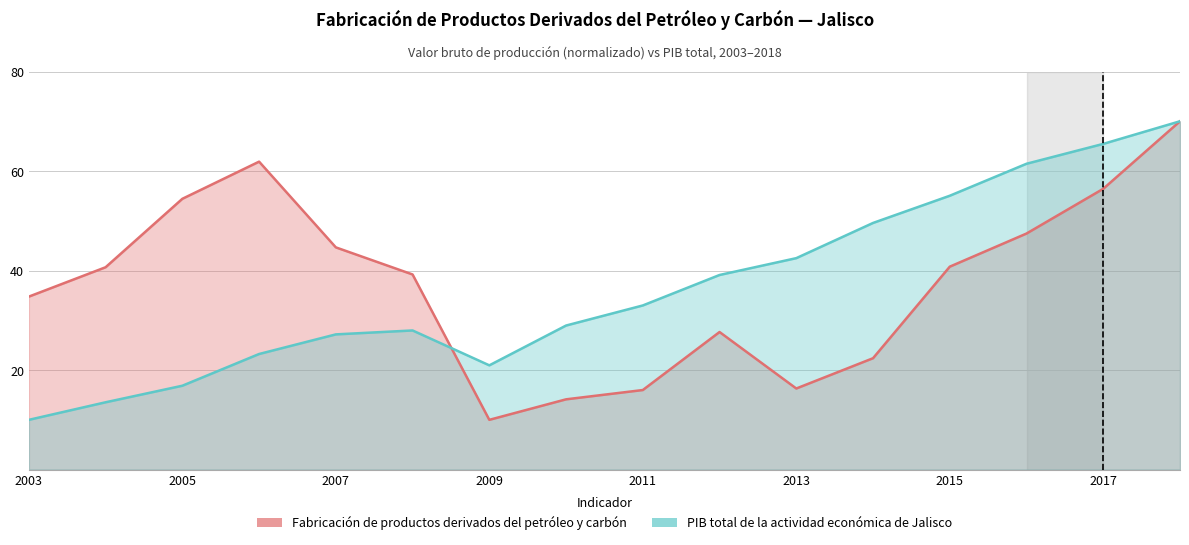

Rank the series by their average value, from highest to lowest.

Fabricación de productos derivados del petróleo y carbón, PIB total de la actividad económica de Jalisco